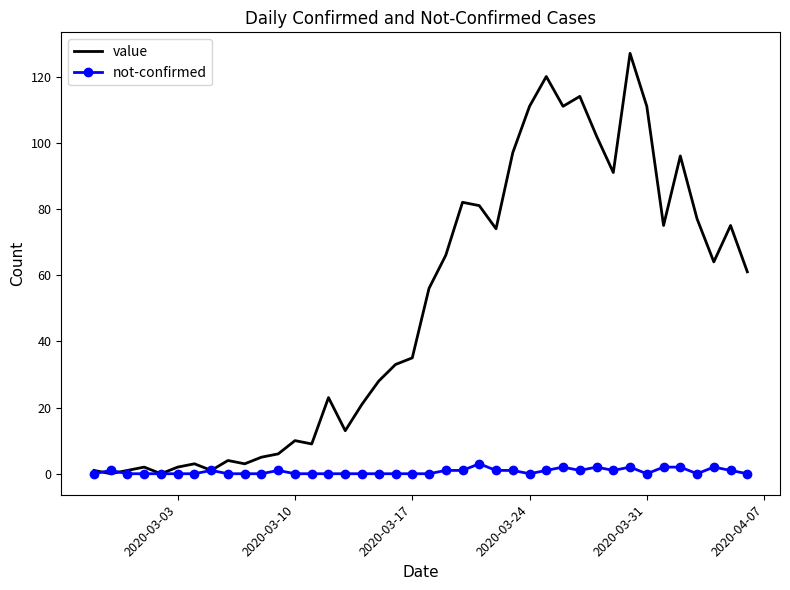

Which series has the largest range (max minus min)?

value